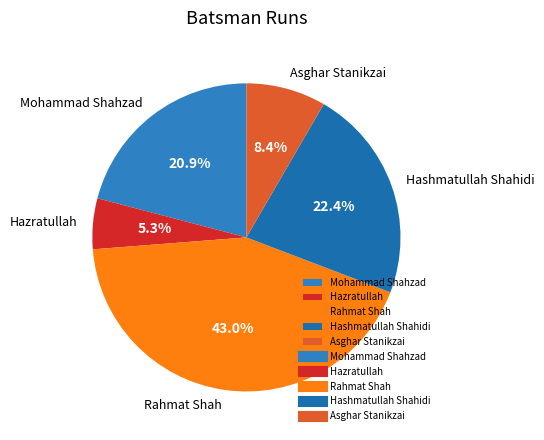

Does any single category account for the majority?

No